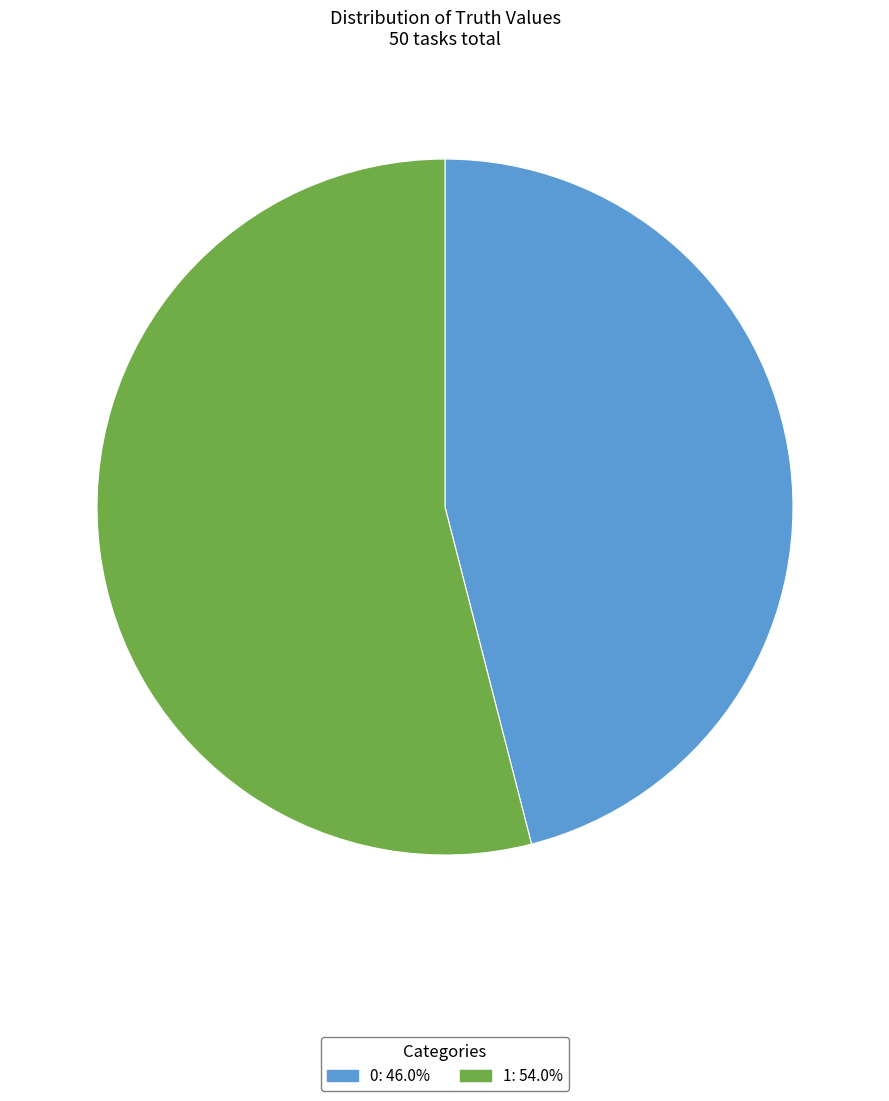

Do 1 and 0 together represent more than half of the pie?

Yes